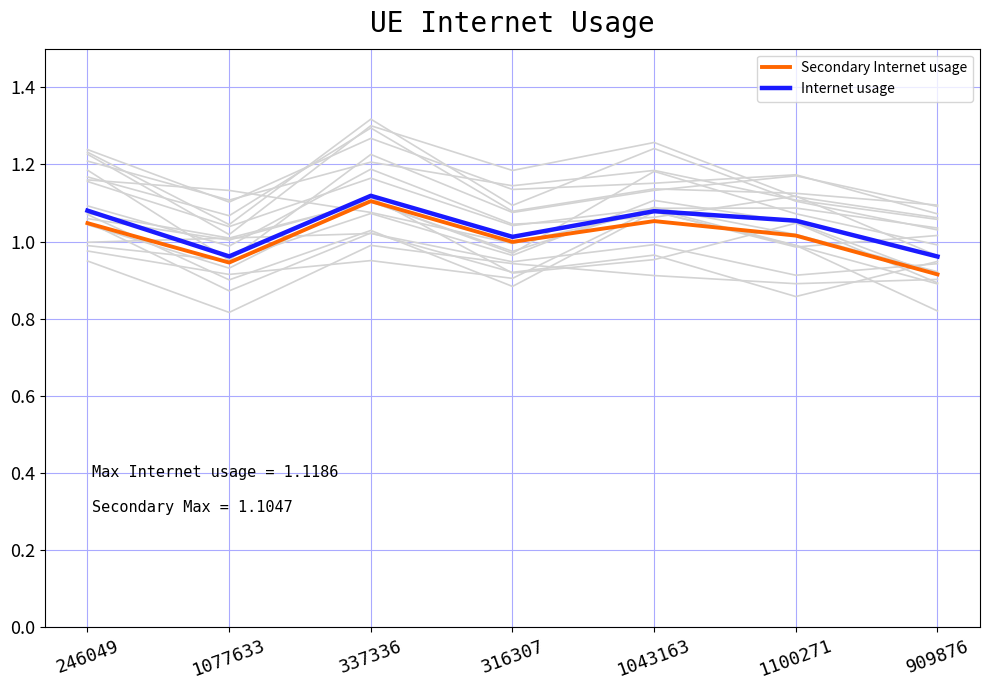

Which series has the largest total across all categories?

Internet usage